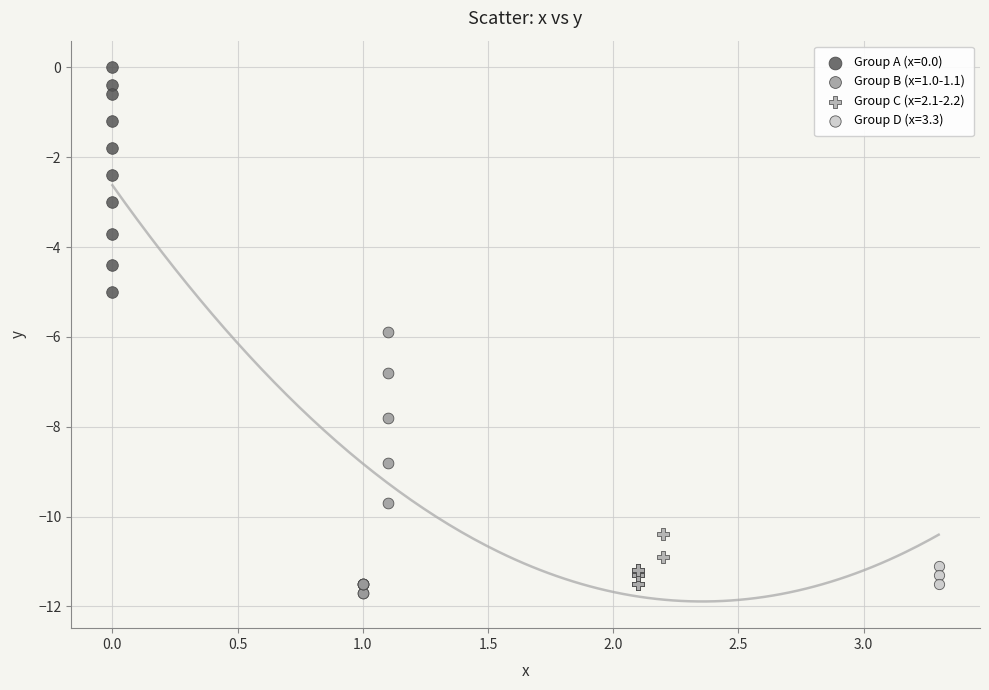

Which series has the widest spread of Y values?

Group B (x=1.0-1.1)